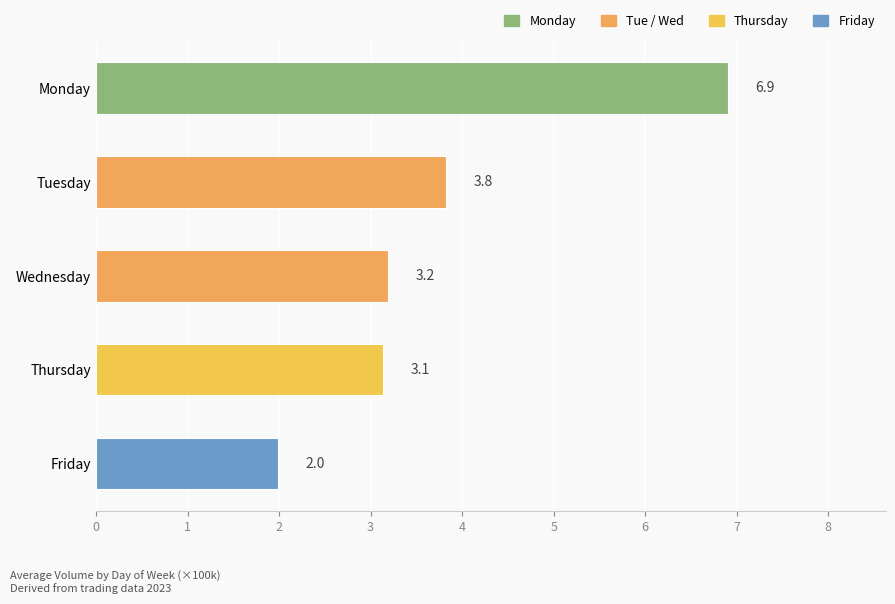

Does the chart contain stacked bars?

No